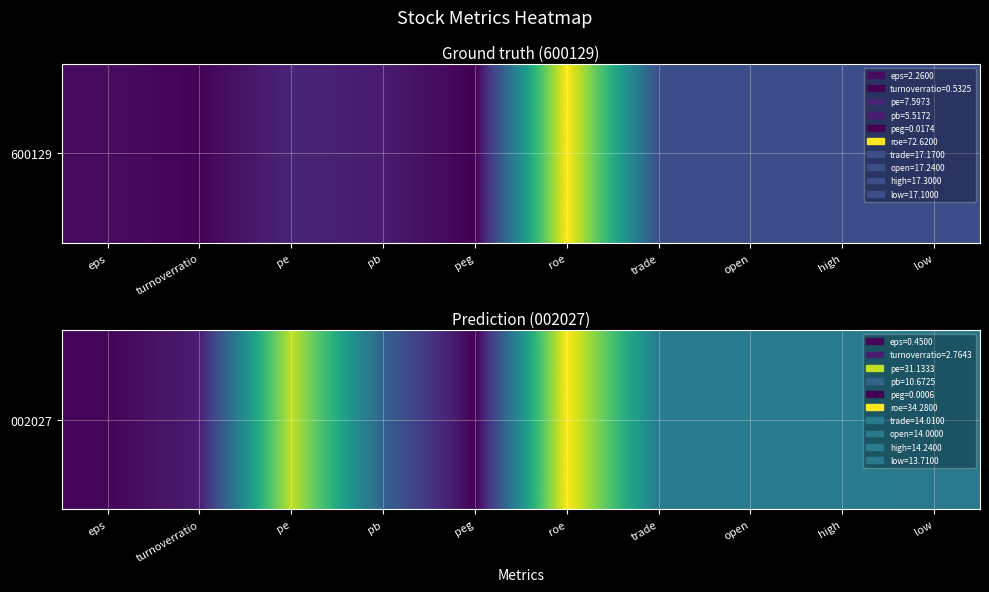

How many data points are less than 14?

5